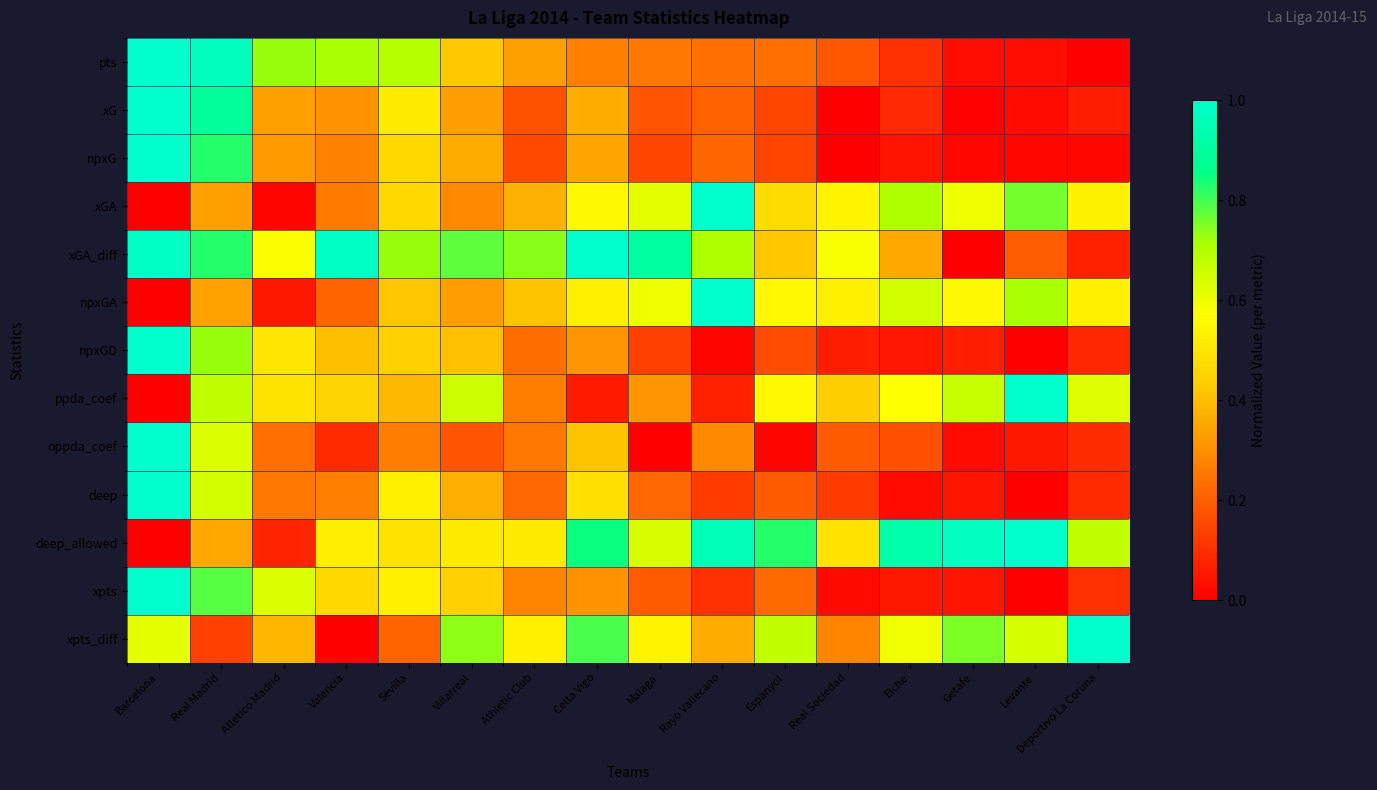

Reading left to right, extract all data points from this chart.

pts: Barcelona=1.0	Real Madrid=1.0	Atletico Madrid=0.7	Valencia=0.7	Sevilla=0.7	Villarreal=0.4	Athletic Club=0.3	Celta Vigo=0.3	Malaga=0.3	Rayo Vallecano=0.2	Espanyol=0.2	Real Sociedad=0.2	Elche=0.1	Getafe=0.0	Levante=0.0	Deportivo La Coruna=0.0
xG: Barcelona=1.0	Real Madrid=0.9	Atletico Madrid=0.3	Valencia=0.3	Sevilla=0.5	Villarreal=0.3	Athletic Club=0.2	Celta Vigo=0.4	Malaga=0.2	Rayo Vallecano=0.2	Espanyol=0.2	Real Sociedad=0.0	Elche=0.1	Getafe=0.0	Levante=0.0	Deportivo La Coruna=0.1
npxG: Barcelona=1.0	Real Madrid=0.8	Atletico Madrid=0.3	Valencia=0.3	Sevilla=0.5	Villarreal=0.4	Athletic Club=0.2	Celta Vigo=0.3	Malaga=0.1	Rayo Vallecano=0.2	Espanyol=0.1	Real Sociedad=0.0	Elche=0.0	Getafe=0.0	Levante=0.0	Deportivo La Coruna=0.0
xGA: Barcelona=0.0	Real Madrid=0.3	Atletico Madrid=0.0	Valencia=0.3	Sevilla=0.5	Villarreal=0.3	Athletic Club=0.4	Celta Vigo=0.6	Malaga=0.6	Rayo Vallecano=1.0	Espanyol=0.5	Real Sociedad=0.5	Elche=0.7	Getafe=0.6	Levante=0.8	Deportivo La Coruna=0.5
xGA_diff: Barcelona=1.0	Real Madrid=0.8	Atletico Madrid=0.6	Valencia=1.0	Sevilla=0.7	Villarreal=0.8	Athletic Club=0.7	Celta Vigo=1.0	Malaga=0.9	Rayo Vallecano=0.7	Espanyol=0.4	Real Sociedad=0.6	Elche=0.4	Getafe=0.0	Levante=0.2	Deportivo La Coruna=0.1
npxGA: Barcelona=0.0	Real Madrid=0.3	Atletico Madrid=0.1	Valencia=0.2	Sevilla=0.4	Villarreal=0.3	Athletic Club=0.4	Celta Vigo=0.5	Malaga=0.6	Rayo Vallecano=1.0	Espanyol=0.6	Real Sociedad=0.5	Elche=0.6	Getafe=0.6	Levante=0.7	Deportivo La Coruna=0.5
npxGD: Barcelona=1.0	Real Madrid=0.7	Atletico Madrid=0.5	Valencia=0.4	Sevilla=0.4	Villarreal=0.4	Athletic Club=0.2	Celta Vigo=0.3	Malaga=0.1	Rayo Vallecano=0.0	Espanyol=0.2	Real Sociedad=0.1	Elche=0.0	Getafe=0.1	Levante=0.0	Deportivo La Coruna=0.1
ppda_coef: Barcelona=0.0	Real Madrid=0.7	Atletico Madrid=0.5	Valencia=0.5	Sevilla=0.4	Villarreal=0.7	Athletic Club=0.3	Celta Vigo=0.1	Malaga=0.3	Rayo Vallecano=0.1	Espanyol=0.6	Real Sociedad=0.4	Elche=0.6	Getafe=0.7	Levante=1.0	Deportivo La Coruna=0.6
oppda_coef: Barcelona=1.0	Real Madrid=0.6	Atletico Madrid=0.2	Valencia=0.1	Sevilla=0.3	Villarreal=0.2	Athletic Club=0.3	Celta Vigo=0.4	Malaga=0.0	Rayo Vallecano=0.3	Espanyol=0.0	Real Sociedad=0.2	Elche=0.2	Getafe=0.0	Levante=0.1	Deportivo La Coruna=0.1
deep: Barcelona=1.0	Real Madrid=0.6	Atletico Madrid=0.3	Valencia=0.3	Sevilla=0.5	Villarreal=0.4	Athletic Club=0.2	Celta Vigo=0.5	Malaga=0.2	Rayo Vallecano=0.1	Espanyol=0.2	Real Sociedad=0.1	Elche=0.0	Getafe=0.0	Levante=0.0	Deportivo La Coruna=0.1
deep_allowed: Barcelona=0.0	Real Madrid=0.4	Atletico Madrid=0.1	Valencia=0.5	Sevilla=0.5	Villarreal=0.5	Athletic Club=0.5	Celta Vigo=0.8	Malaga=0.6	Rayo Vallecano=1.0	Espanyol=0.8	Real Sociedad=0.5	Elche=0.9	Getafe=1.0	Levante=1.0	Deportivo La Coruna=0.7
xpts: Barcelona=1.0	Real Madrid=0.8	Atletico Madrid=0.6	Valencia=0.5	Sevilla=0.5	Villarreal=0.4	Athletic Club=0.3	Celta Vigo=0.3	Malaga=0.2	Rayo Vallecano=0.1	Espanyol=0.2	Real Sociedad=0.0	Elche=0.1	Getafe=0.0	Levante=0.0	Deportivo La Coruna=0.1
xpts_diff: Barcelona=0.6	Real Madrid=0.1	Atletico Madrid=0.4	Valencia=0.0	Sevilla=0.2	Villarreal=0.7	Athletic Club=0.5	Celta Vigo=0.8	Malaga=0.5	Rayo Vallecano=0.4	Espanyol=0.7	Real Sociedad=0.3	Elche=0.6	Getafe=0.8	Levante=0.6	Deportivo La Coruna=1.0